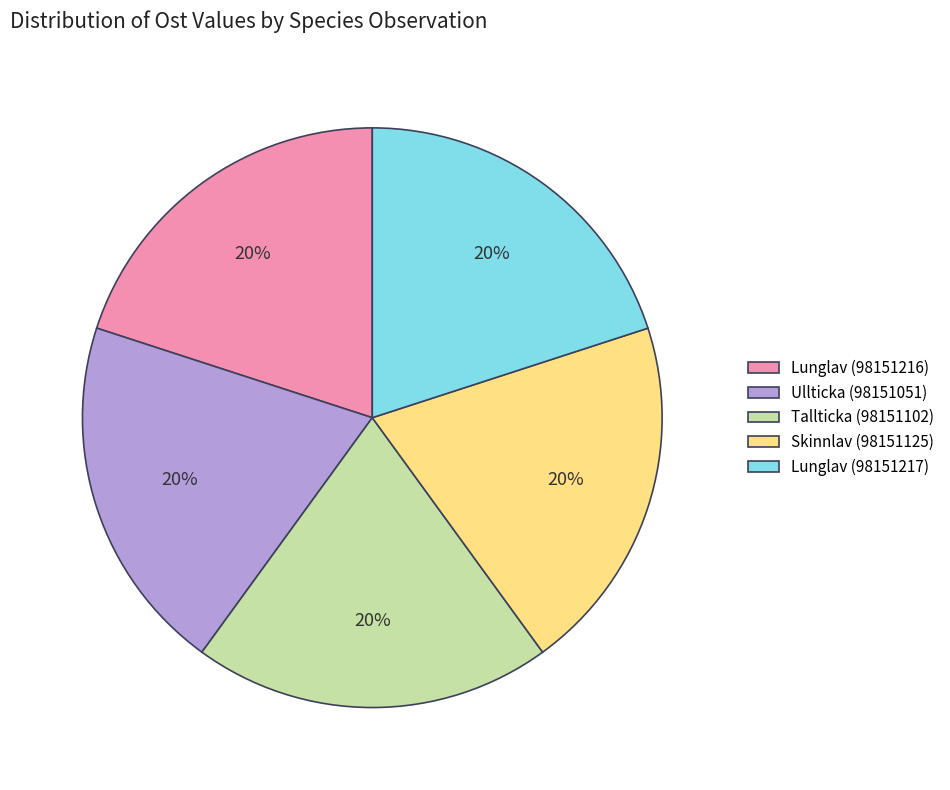

What percentage is the Lunglav (98151217) slice, to the nearest percent?

20%